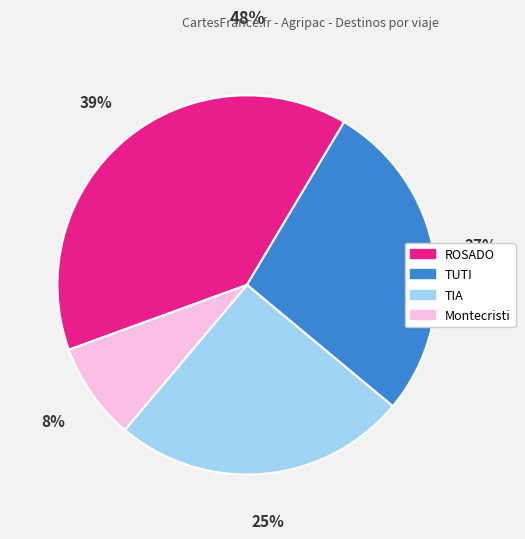

To the nearest percent, what is the average slice percentage?

25%